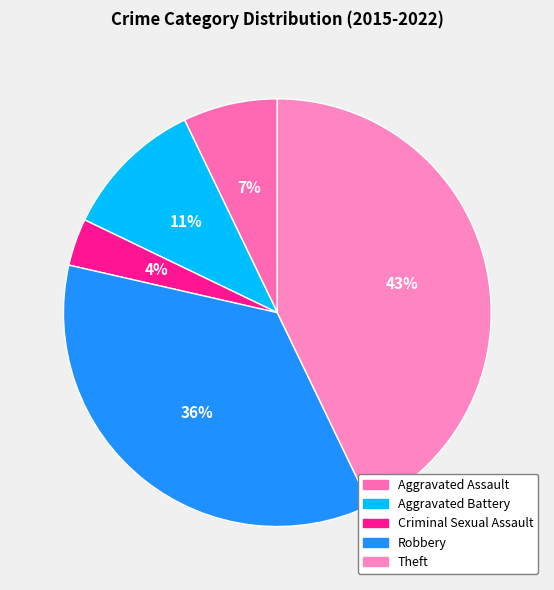

Rank the categories by value from highest to lowest.

Theft, Robbery, Aggravated Battery, Aggravated Assault, Criminal Sexual Assault